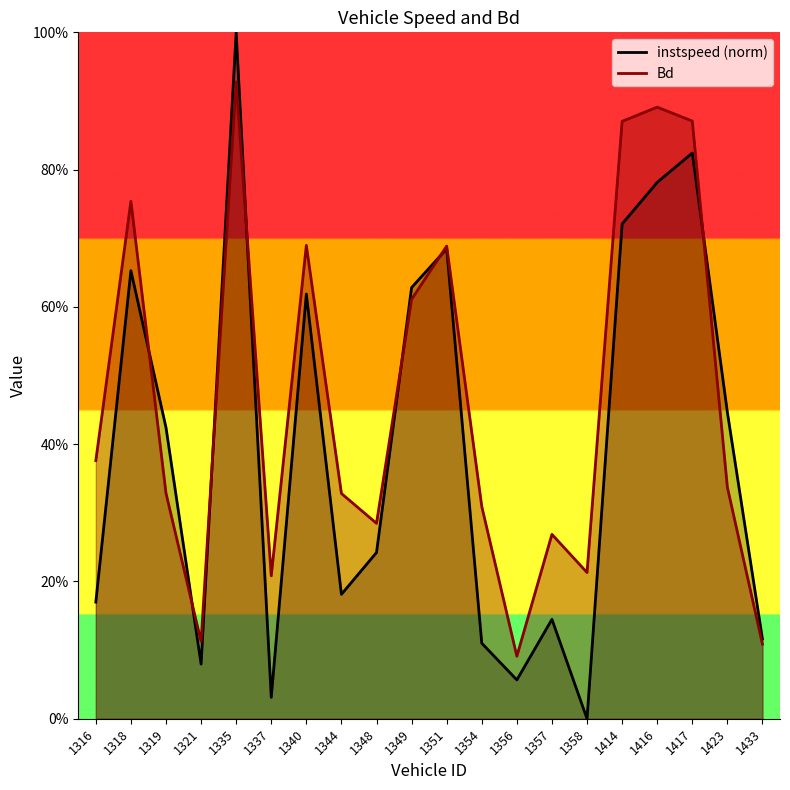

How many interior local valleys does the Bd series have?

5